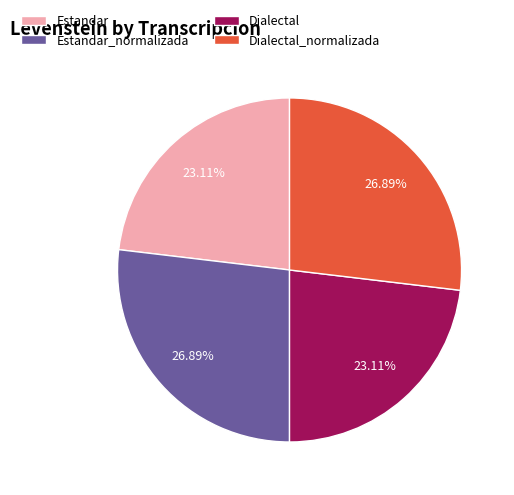

Is Dialectal the majority of the pie?

No